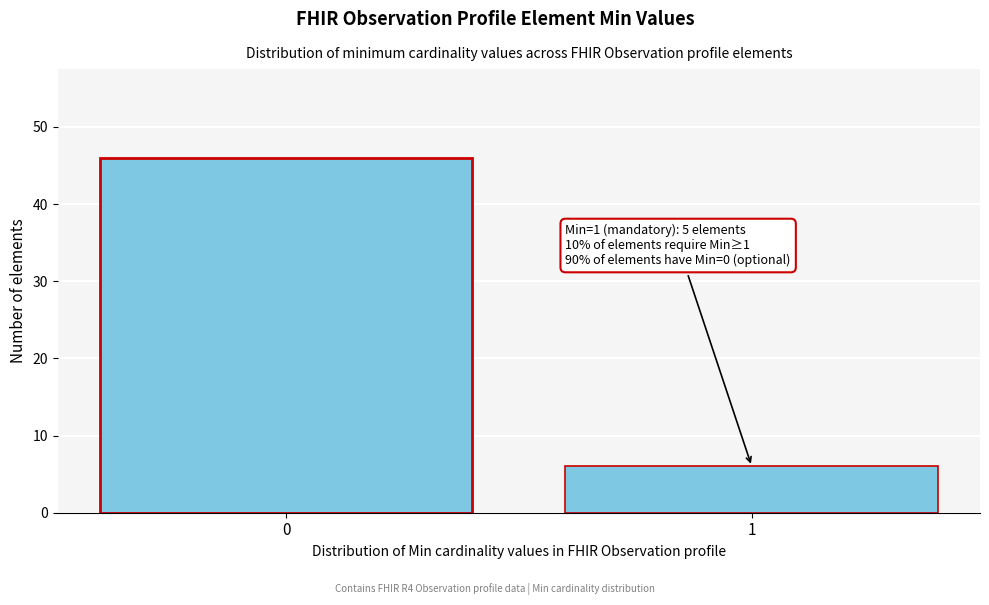

Reading right to left, extract all data points from this chart.

6	46